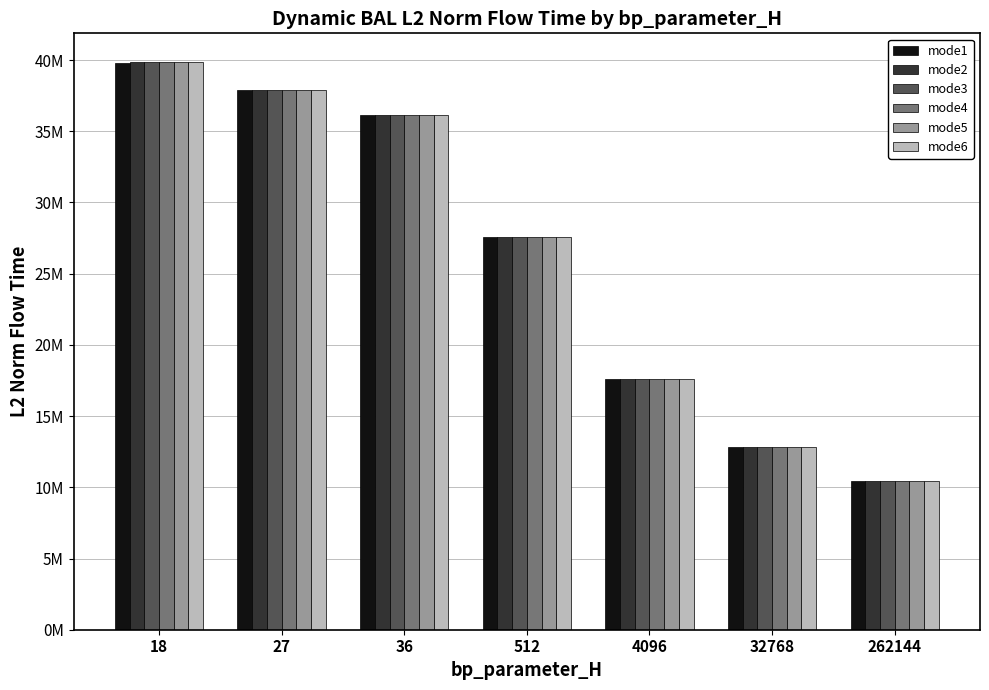

What are all the series names shown in the legend?

mode1, mode2, mode3, mode4, mode5, mode6